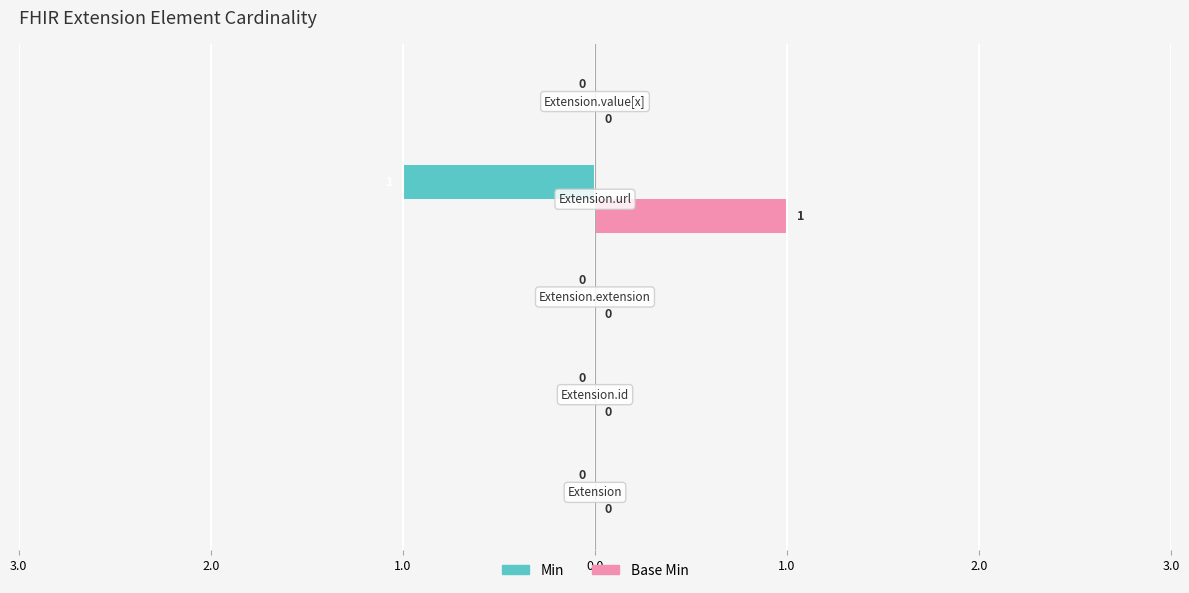

How many Base Min values are between 0 and 1?

5